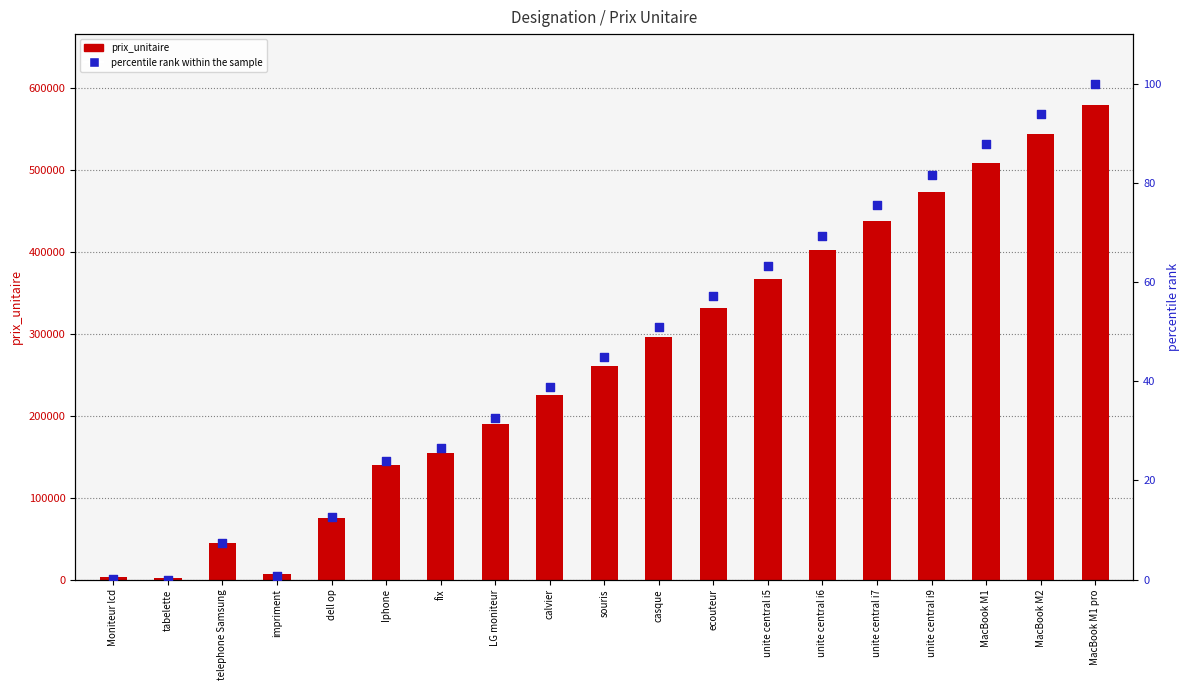

Which series has the largest total across all categories?

prix_unitaire